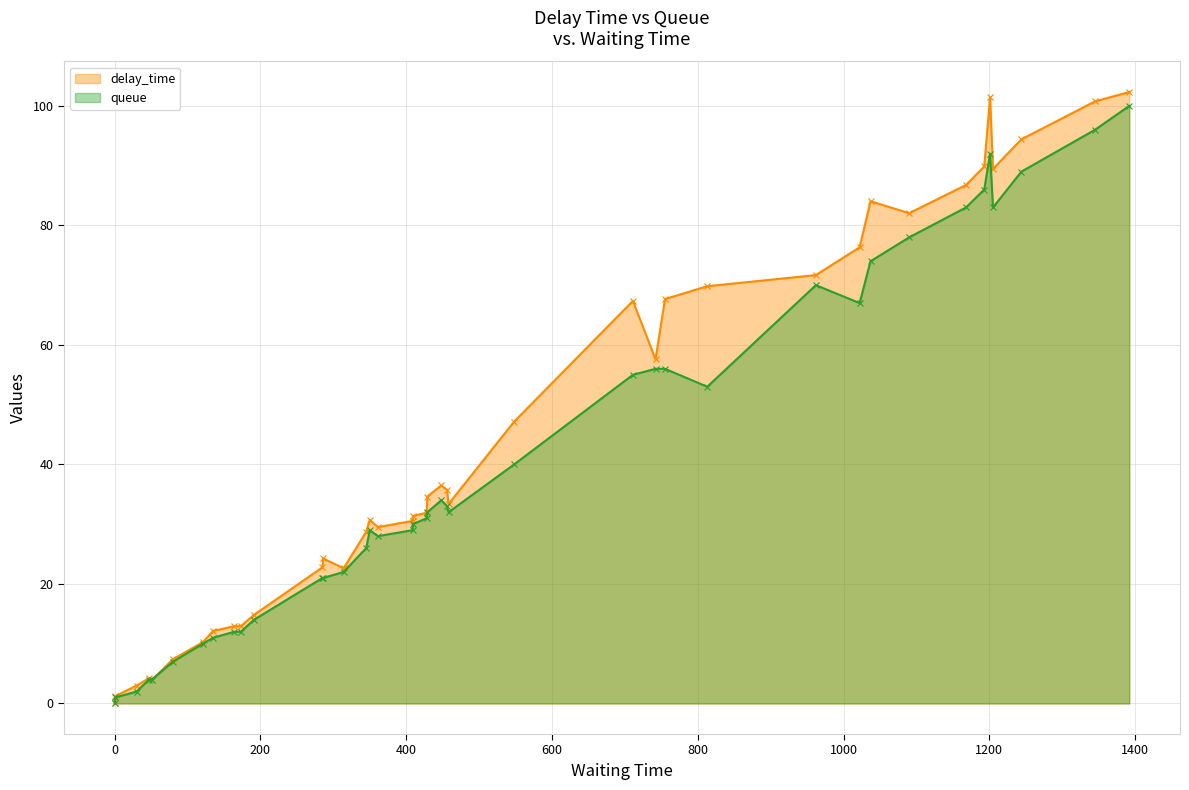

Does the chart display data point markers on the line(s)?

Yes